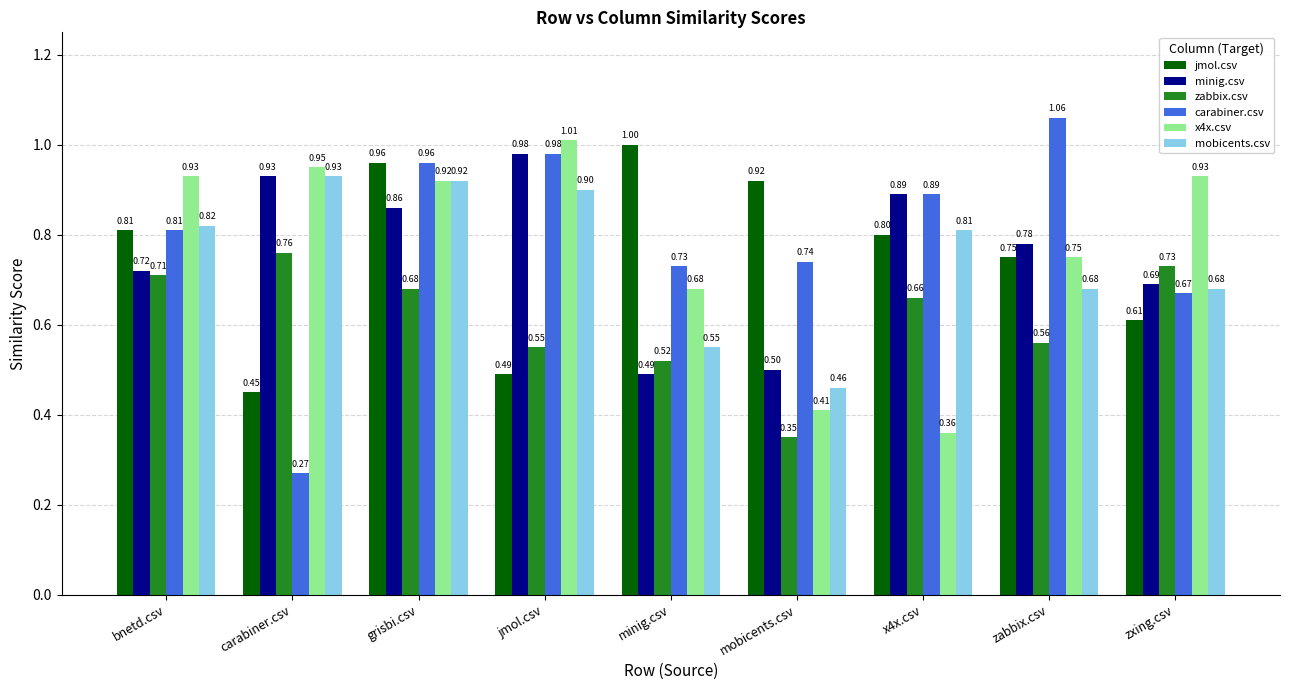

At which category does the chart reach its peak across all series?

zabbix.csv